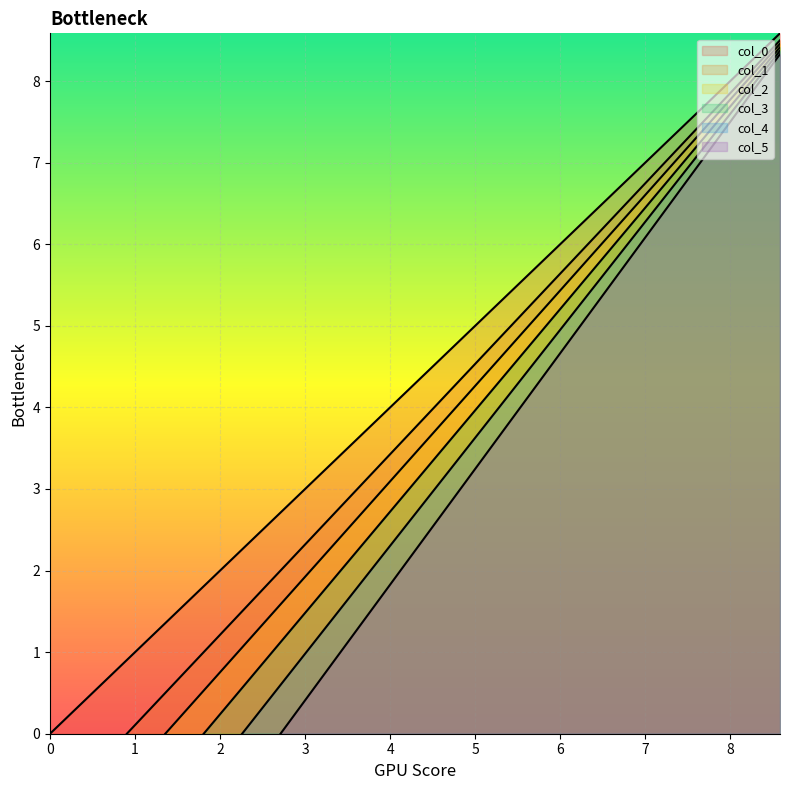

True or false: the data has more than 2 interior local peaks.

False